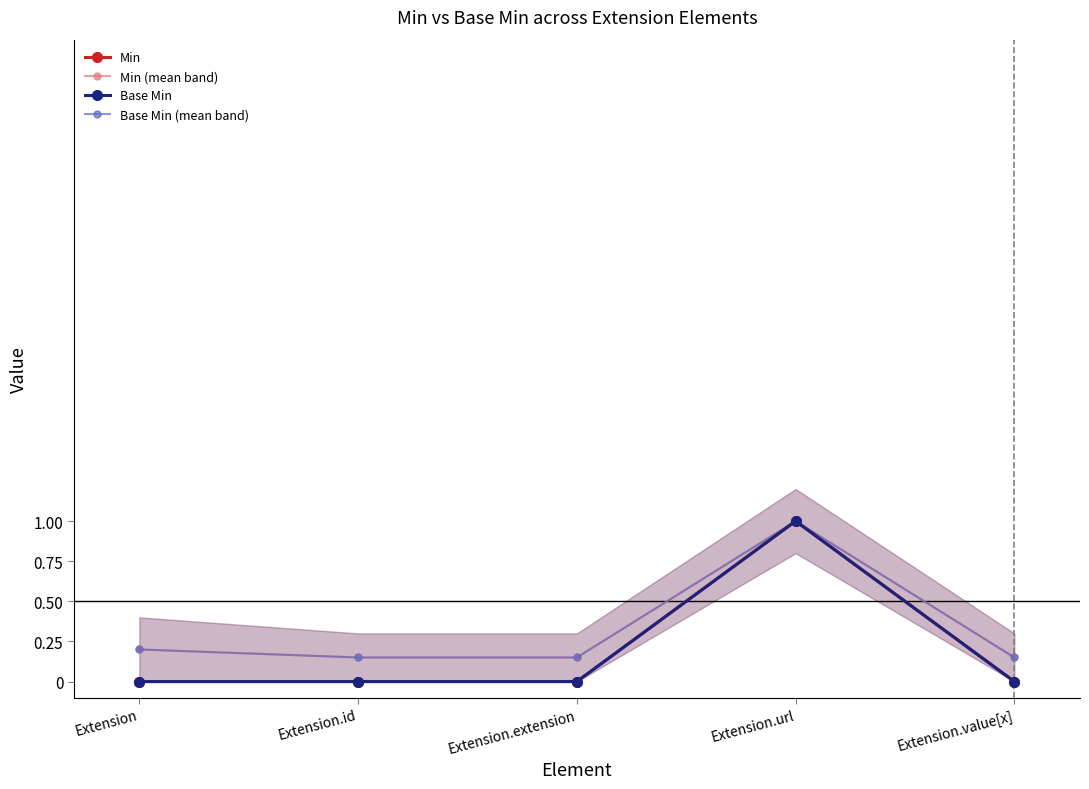

True or false: Base Min (mean band) and Min cross at least once.

False